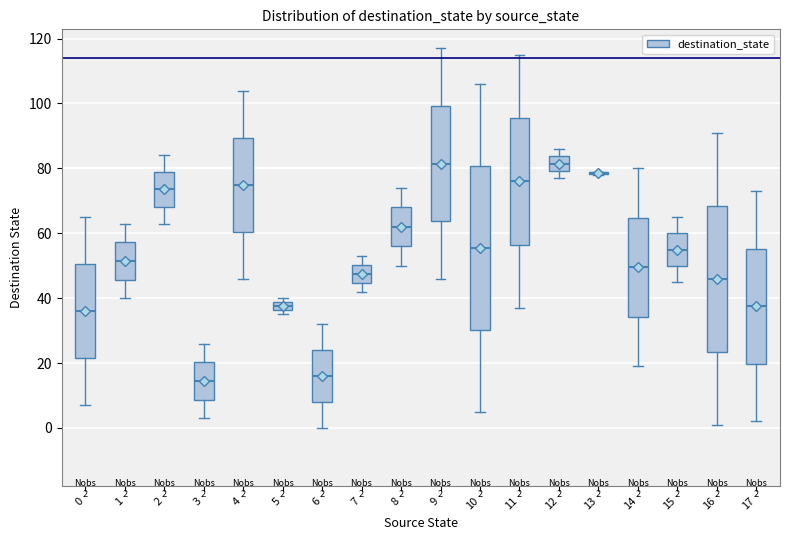

Comparing the boxes themselves (not the whiskers), which one is the tallest?

10